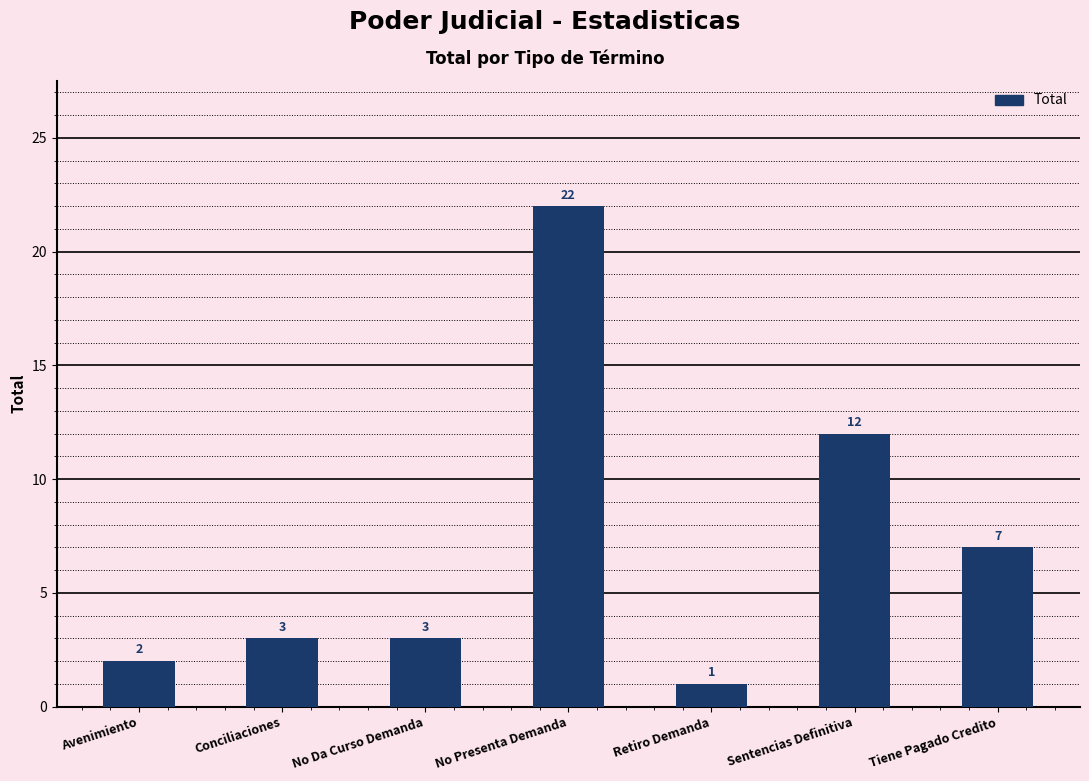

Approximately how many times larger is the value at No Da Curso Demanda compared to Conciliaciones?

1.0